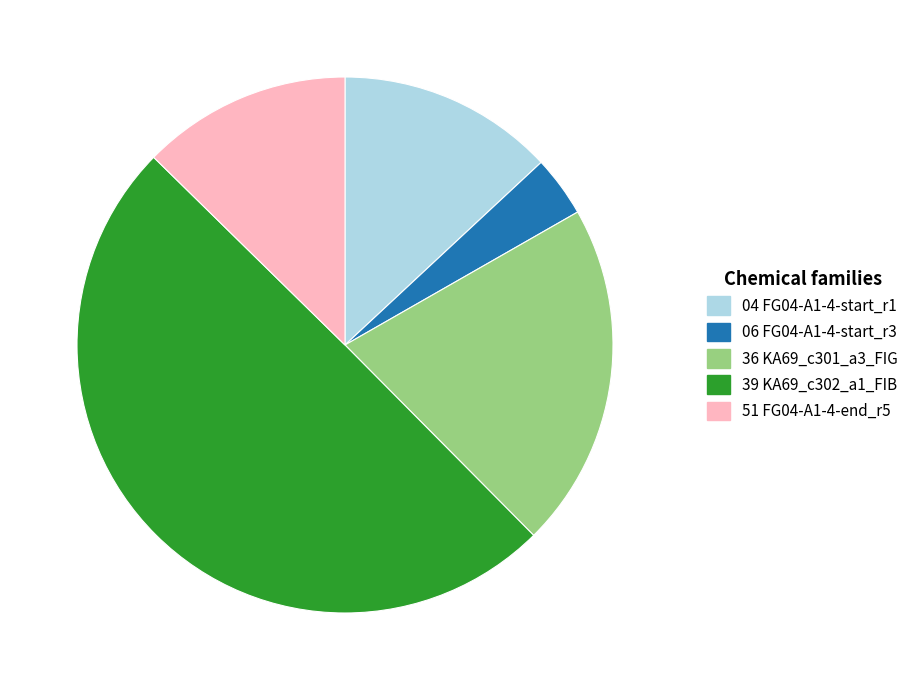

Is it true that 39 KA69_c302_a1_FIB is 37% of the pie?

False